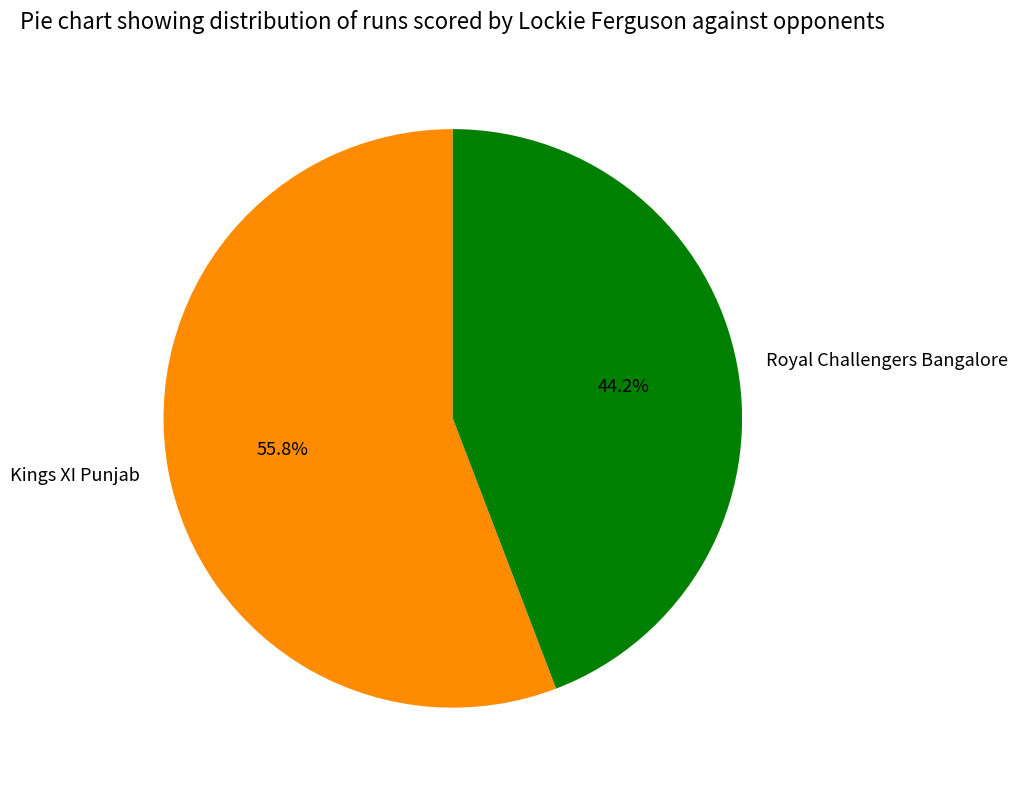

Combined, what portion of the pie is Royal Challengers Bangalore and Kings XI Punjab?

100.0%